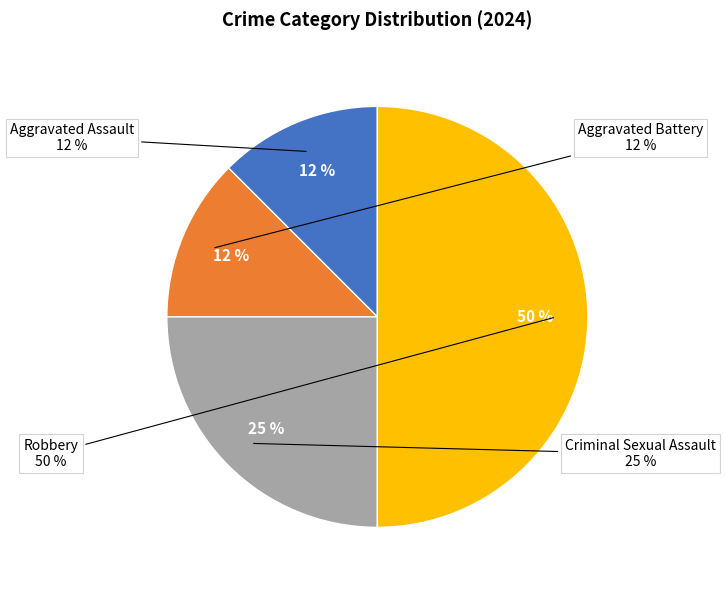

To the nearest percent, what is the average slice percentage?

25%